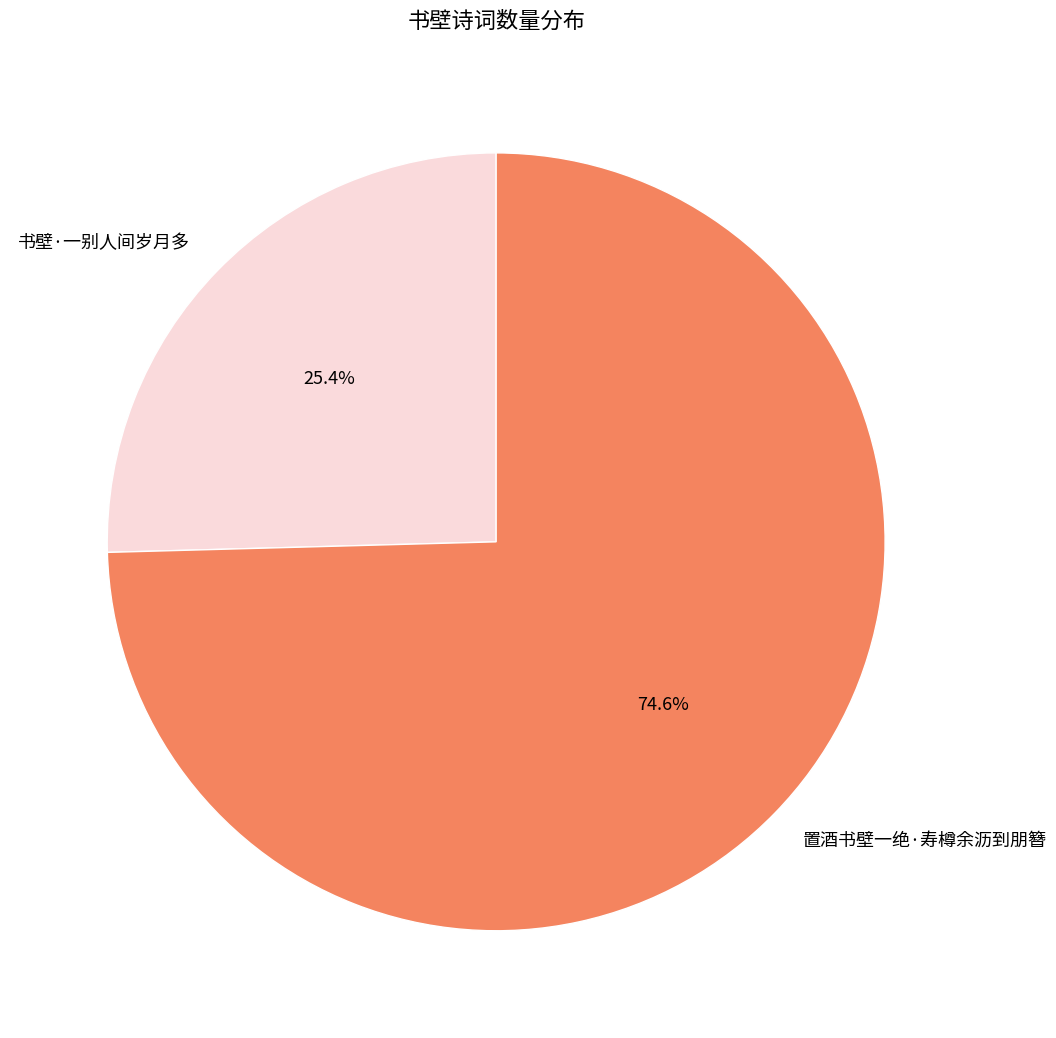

The 置酒书壁一绝·寿樽余沥到朋簪 slice represents 75% of the pie. True or false?

True